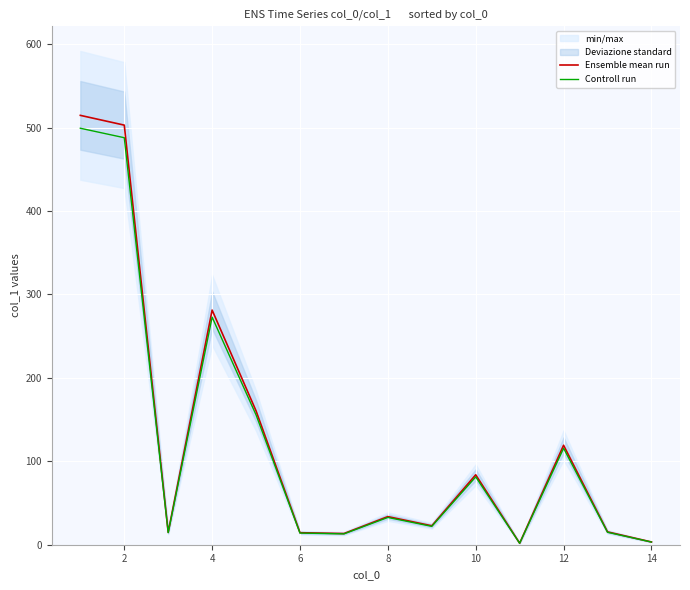

True or false: Controll run has more than 0 points higher than both neighbors.

True